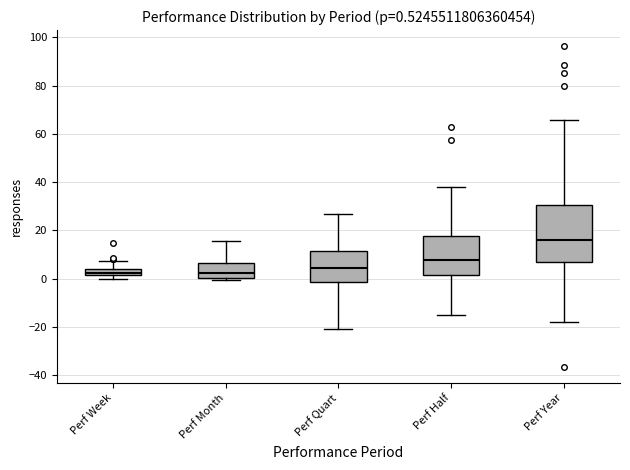

Comparing the boxes themselves (not the whiskers), which one is the tallest?

Perf Year